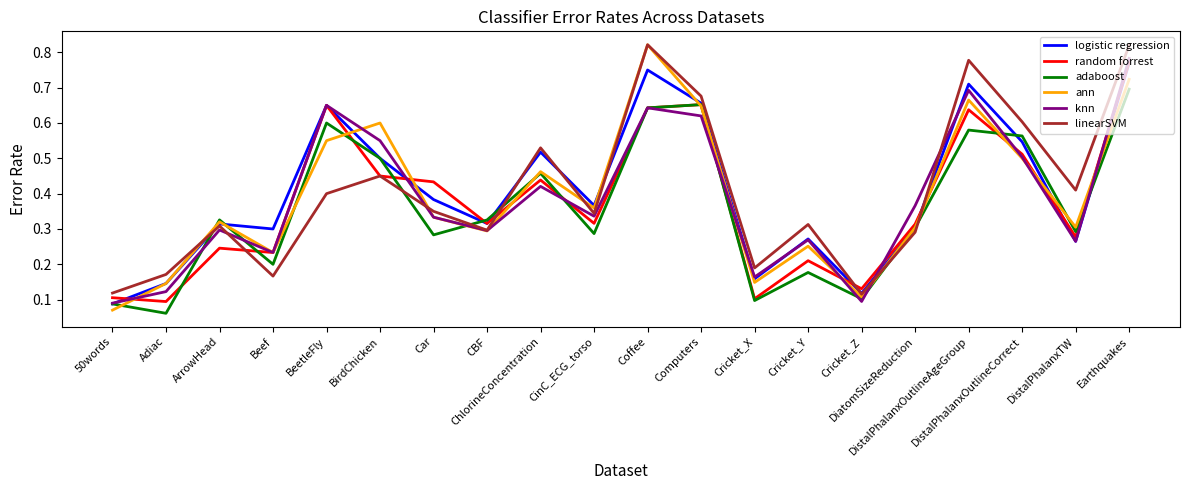

List the labels in order of ann value, smallest first.

50words, Cricket_Z, Adiac, Cricket_X, Beef, Cricket_Y, CBF, DiatomSizeReduction, DistalPhalanxTW, ArrowHead, Car, CinC_ECG_torso, ChlorineConcentration, DistalPhalanxOutlineCorrect, BeetleFly, BirdChicken, Computers, DistalPhalanxOutlineAgeGroup, Earthquakes, Coffee